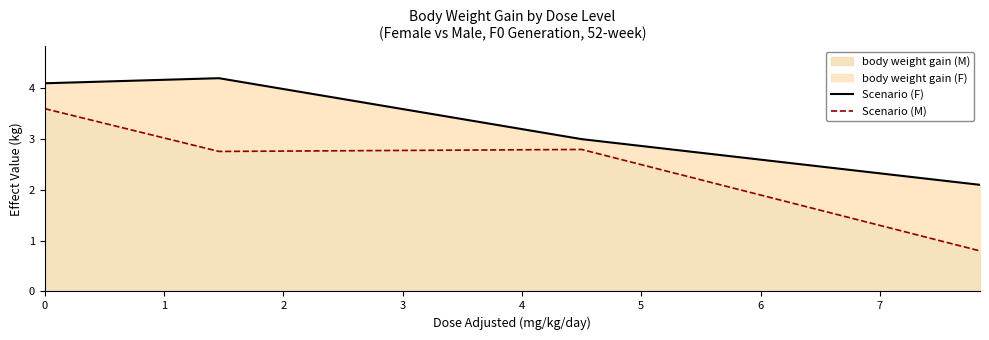

Which series has the widest spread of values?

Scenario (M)